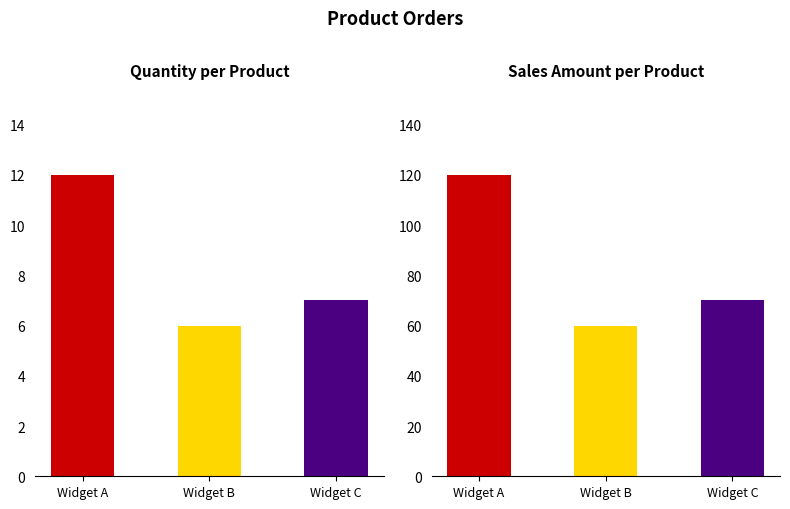

Where does the Sales Amount series first go above 70?

Widget A